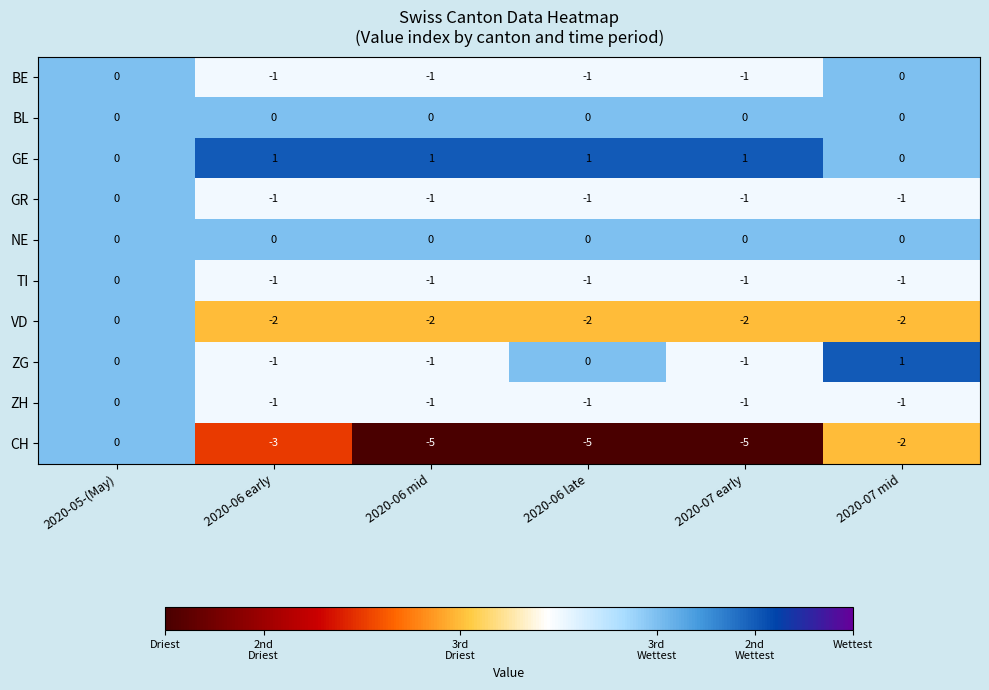

Where is TI nearest to the value 0?

2020-05-(May)